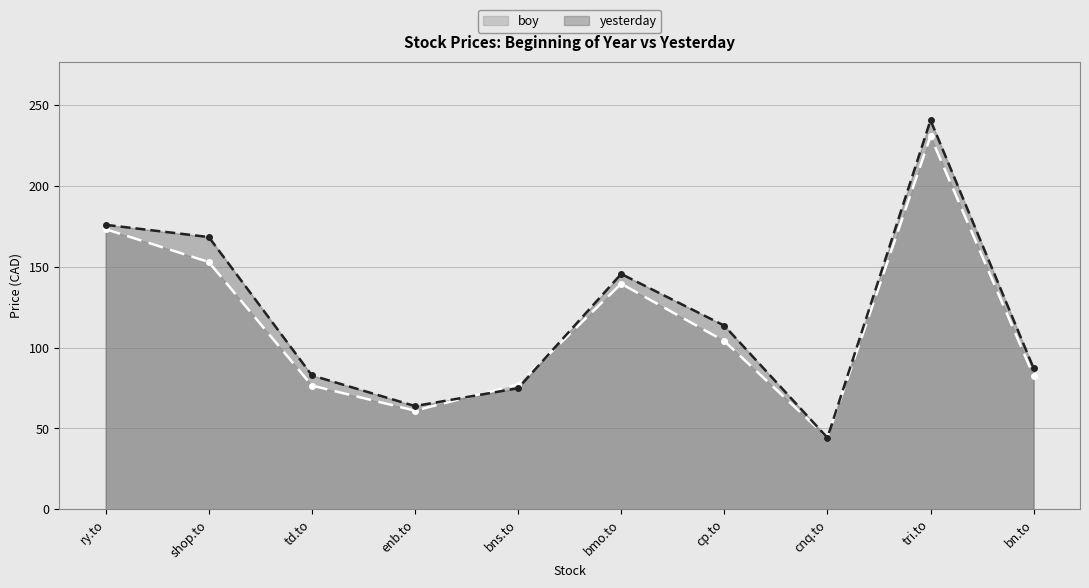

How many lines are shown in the chart?

2